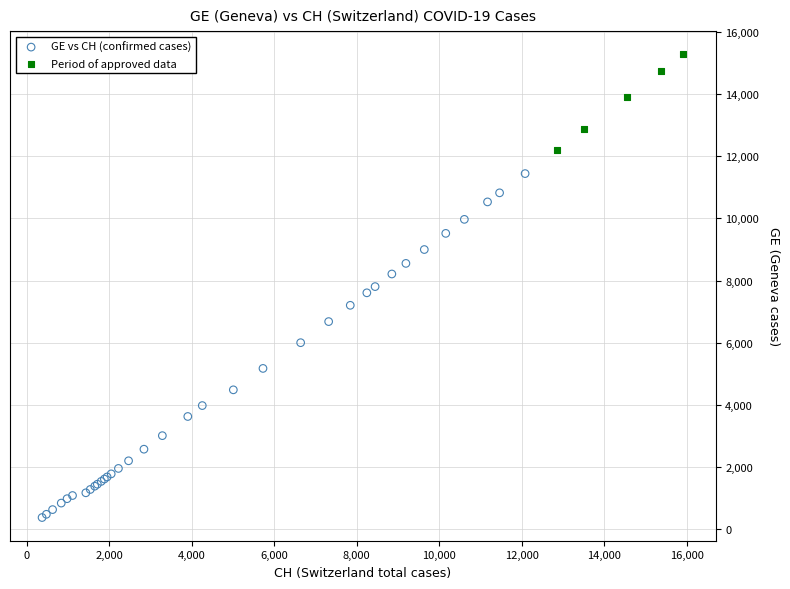

Which series contains the highest Y value?

Period of approved data